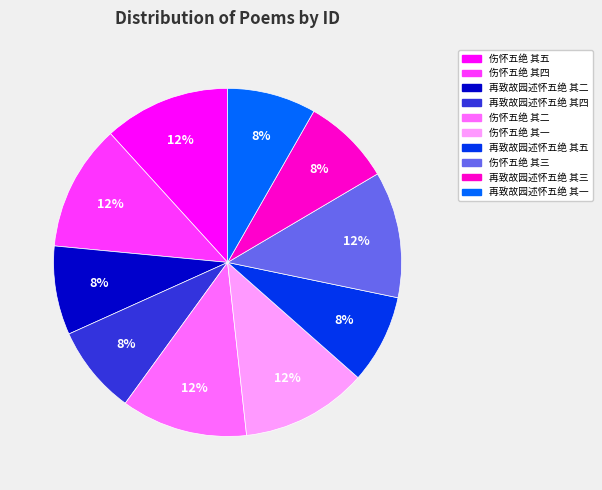

The 伤怀五绝 其五 slice represents 12% of the pie. True or false?

True